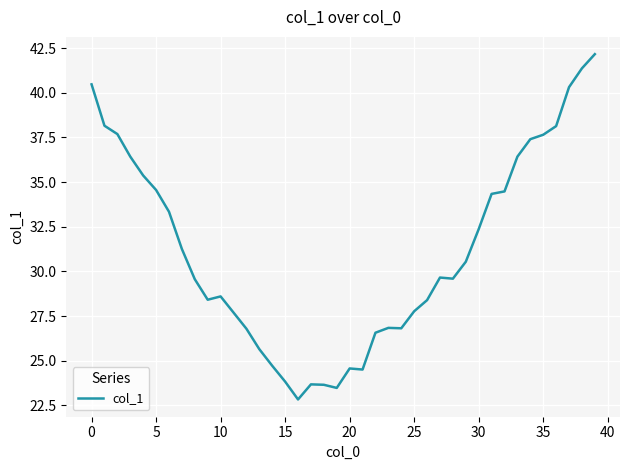

Does the chart have visible grid lines?

Yes